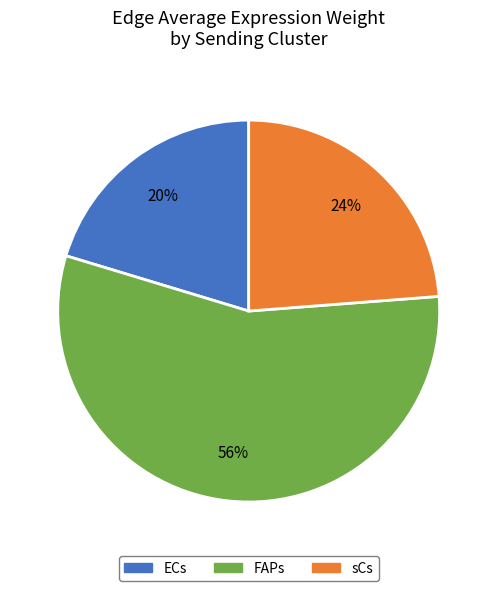

To the nearest percent, what portion does sCs represent?

24%